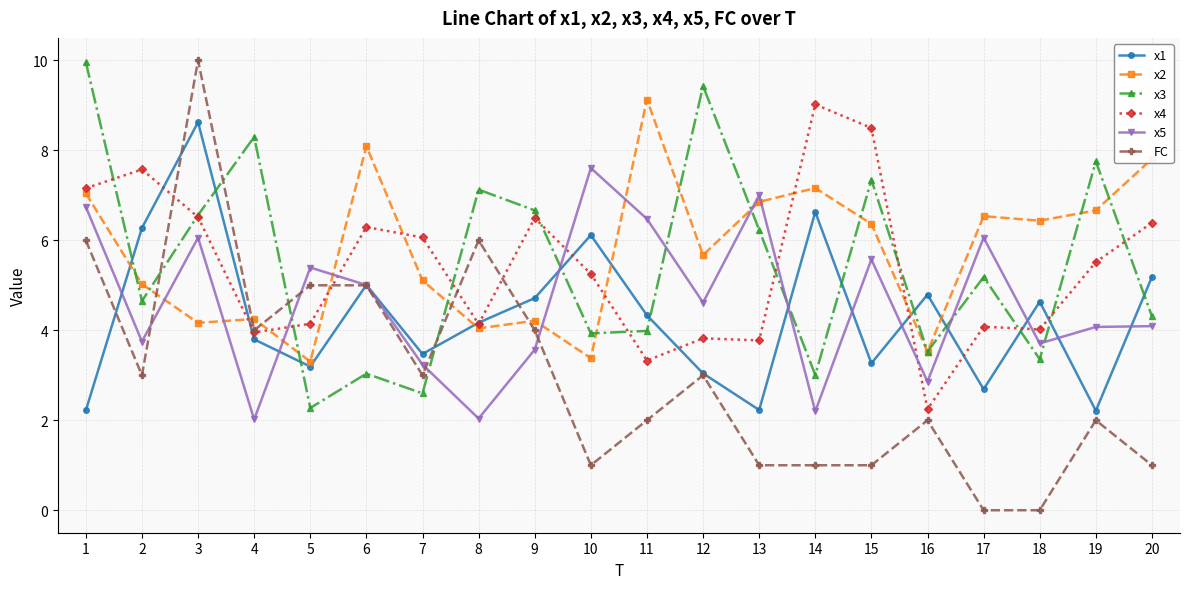

At which category does x1 reach its first local peak?

3